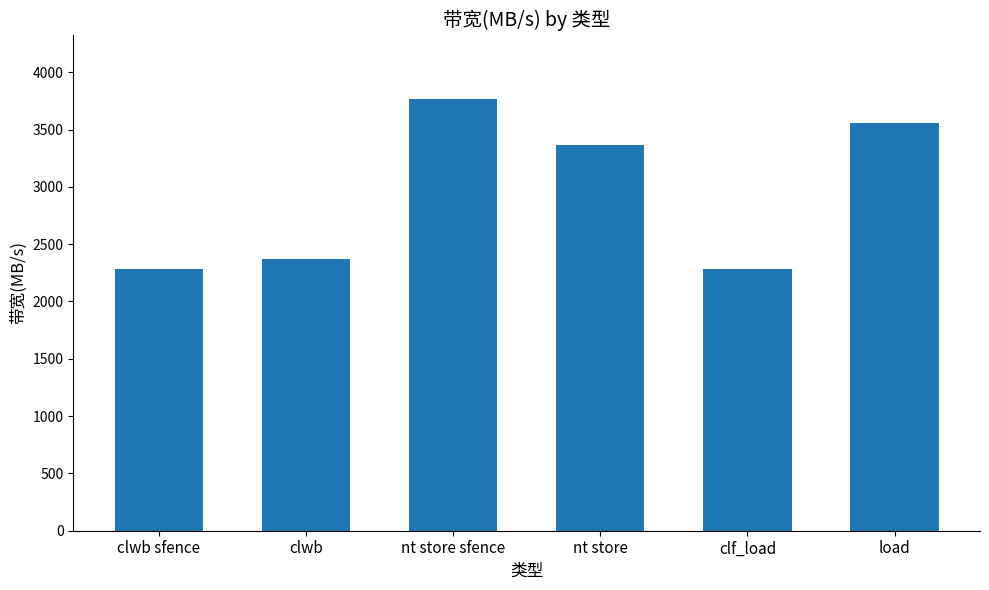

Is it true that the value at clwb sfence is 2285?

True